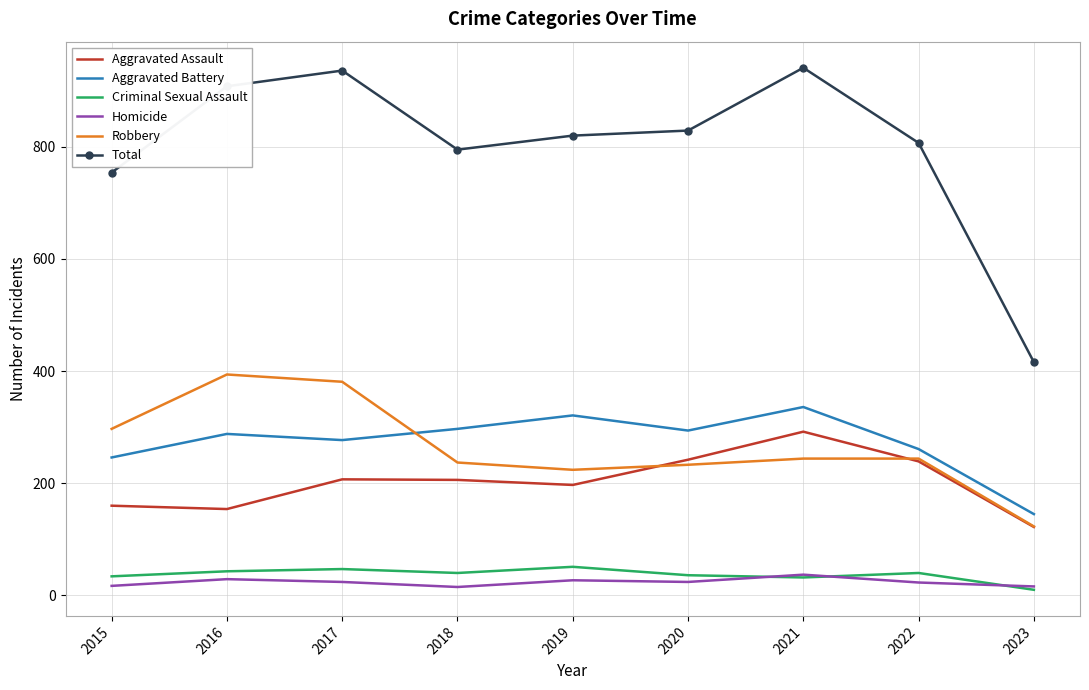

What is the maximum value for Criminal Sexual Assault?

51